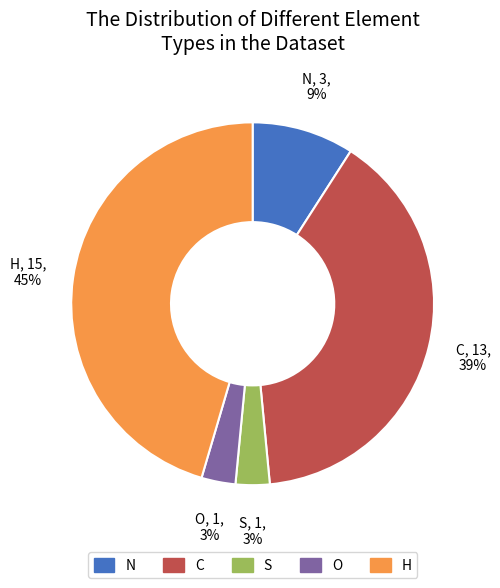

Which category has the biggest portion of the pie?

H